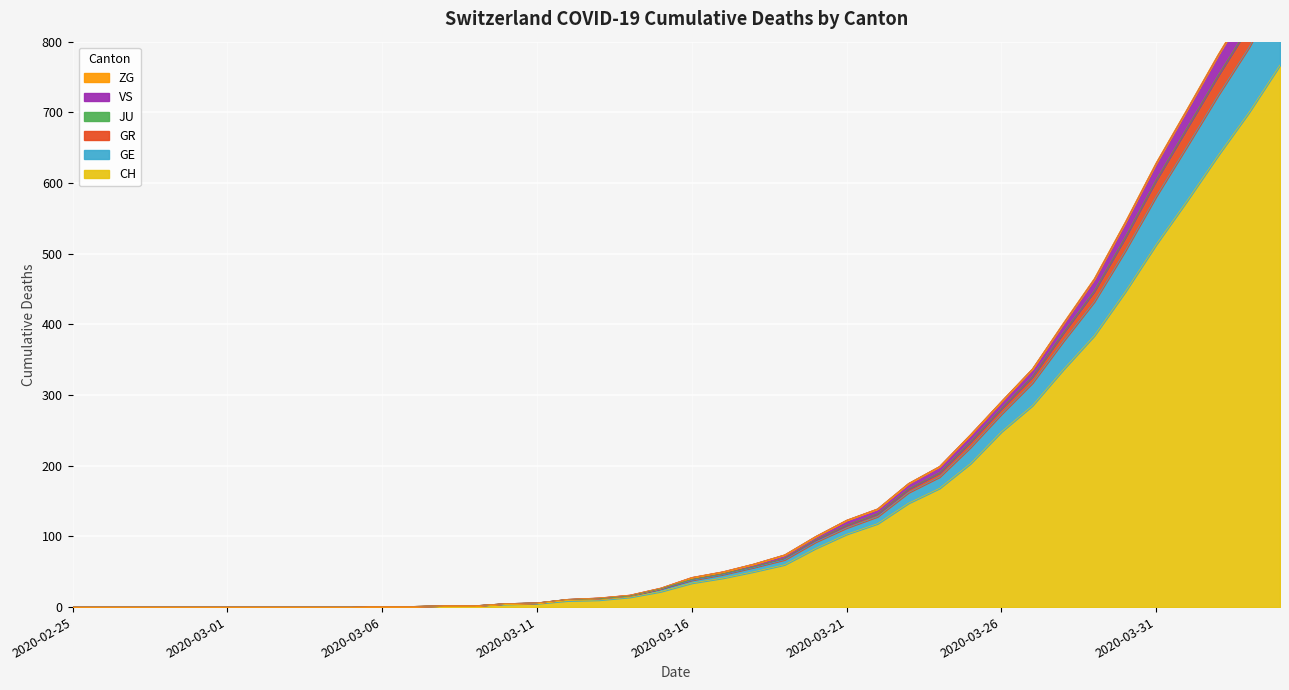

What is the label of the 33rd point from the left?

2020-03-28